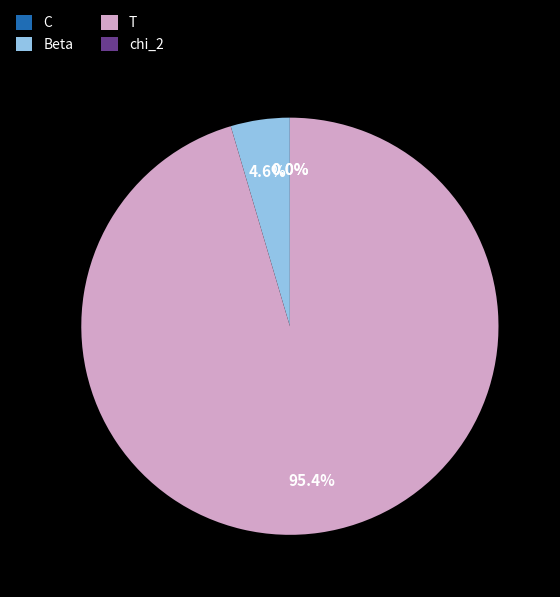

What percentage is NOT represented by Beta?

95.4%